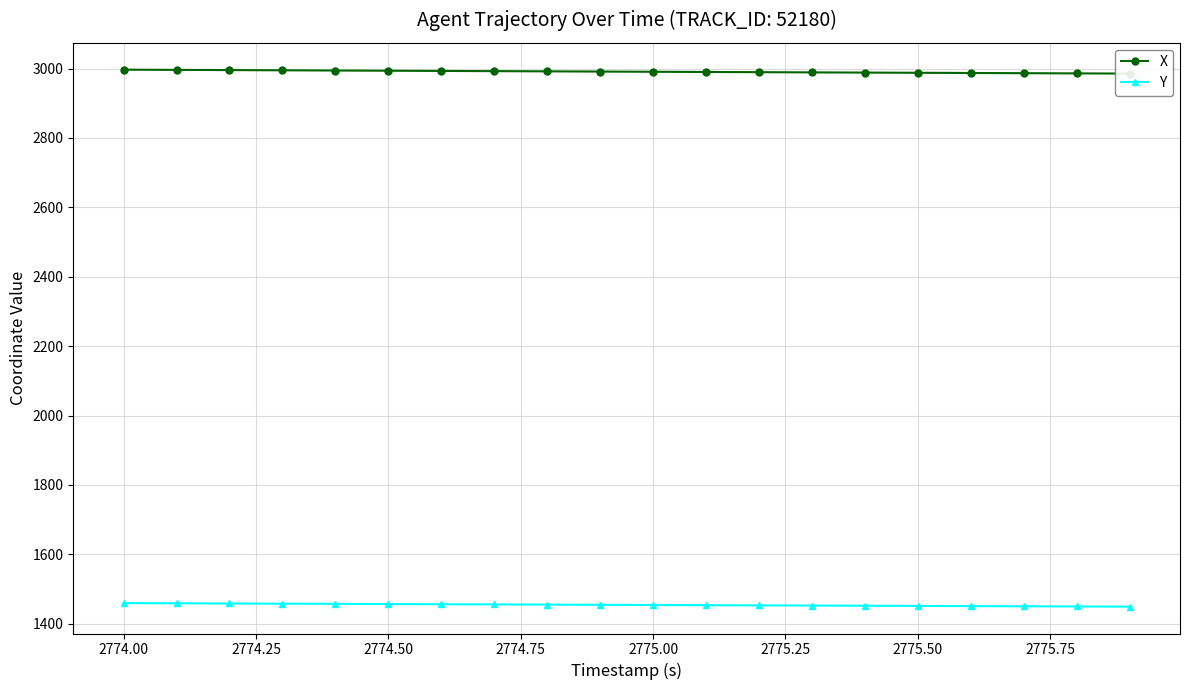

True or false: Y and X cross at least once.

False